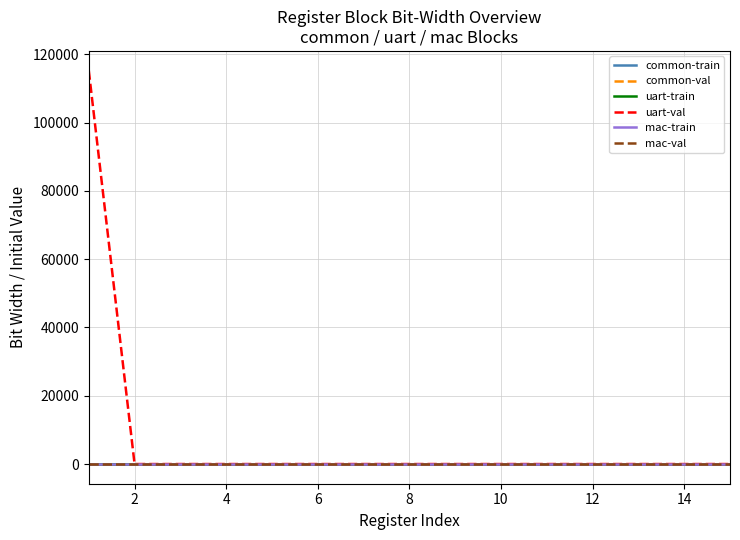

Which series has the largest range (max minus min)?

uart-val